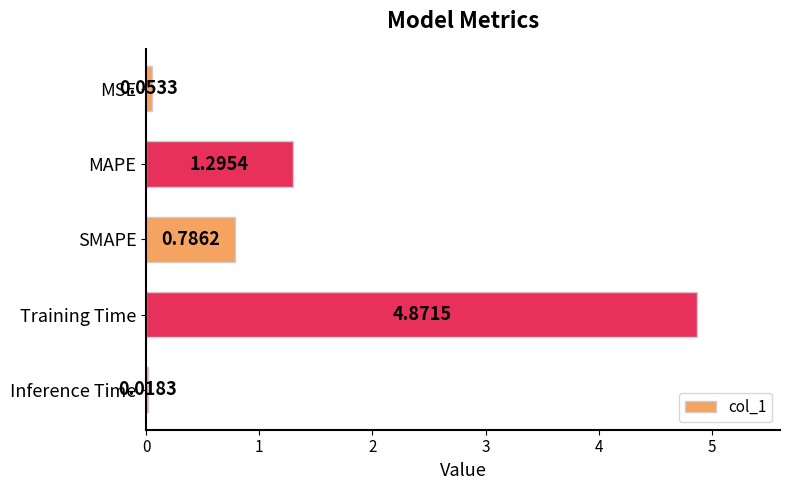

What is the sum of all values?

7.0